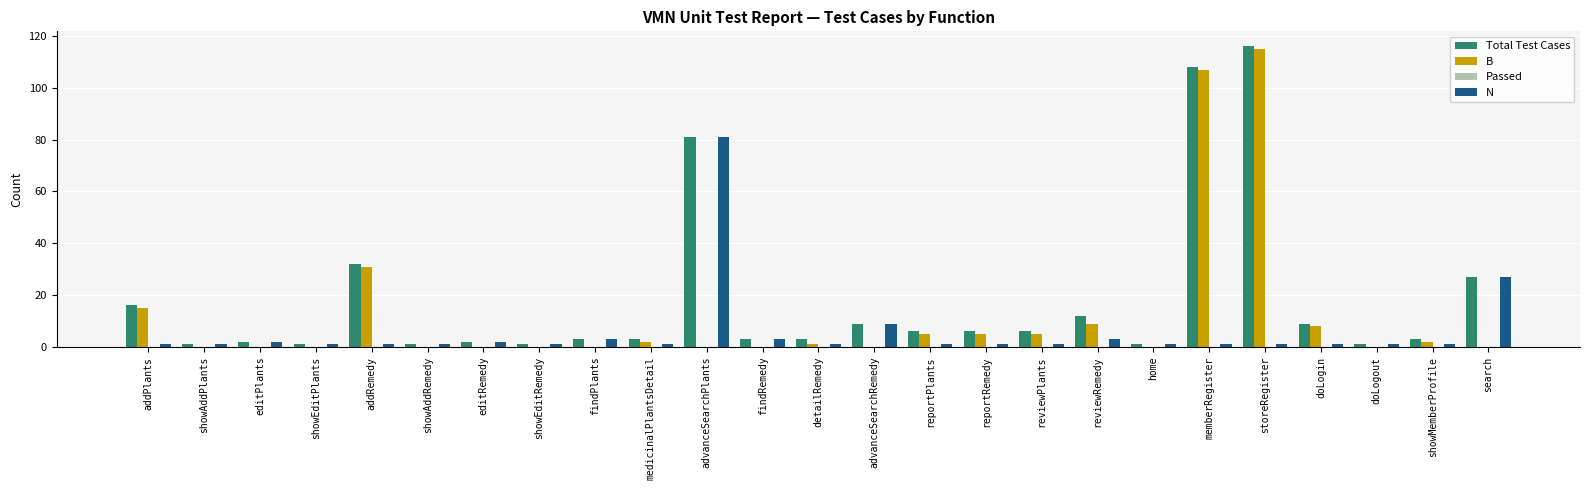

How many groups of bars are there?

25